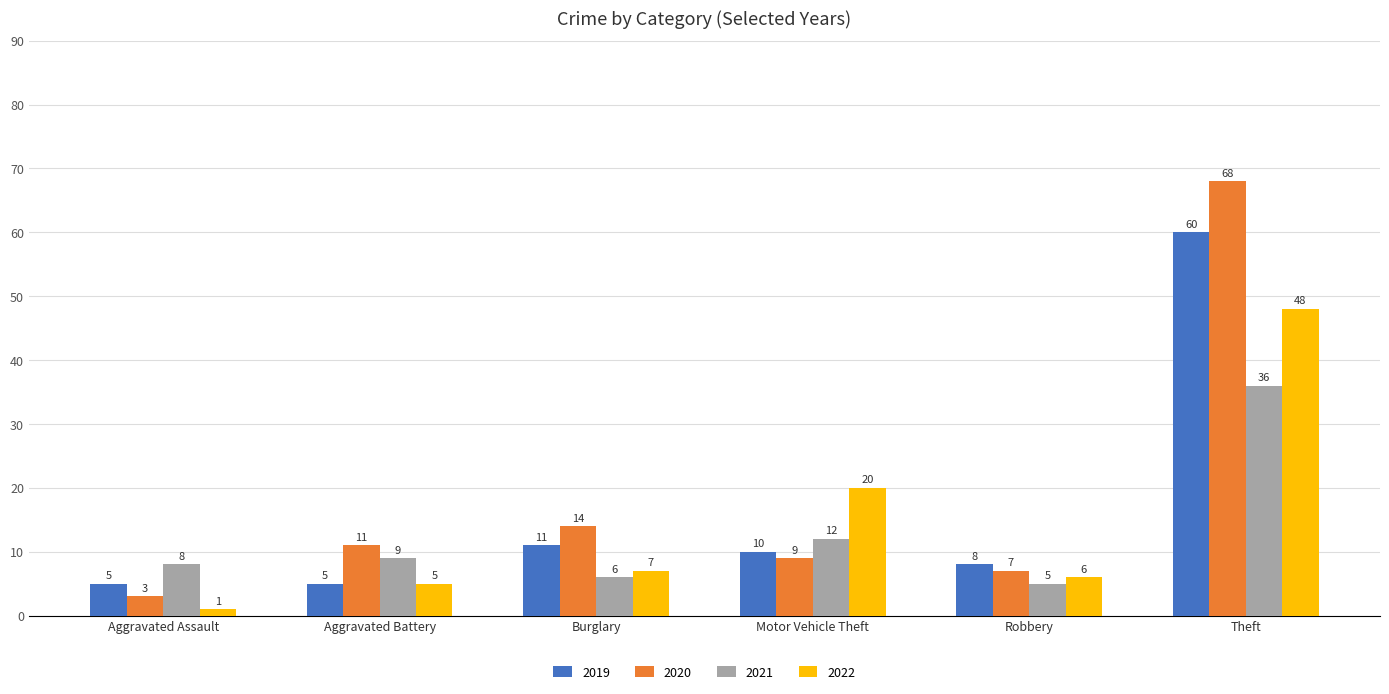

What is the value of the 2021 bar at the 1st from the left?

8